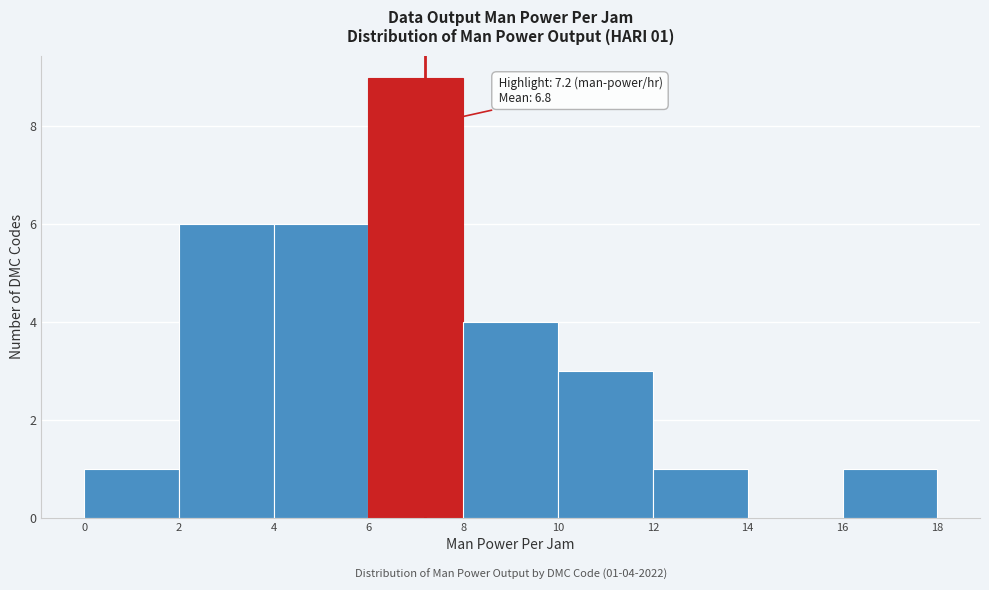

Over which range of the x-axis is the bar tallest?

6 to 8